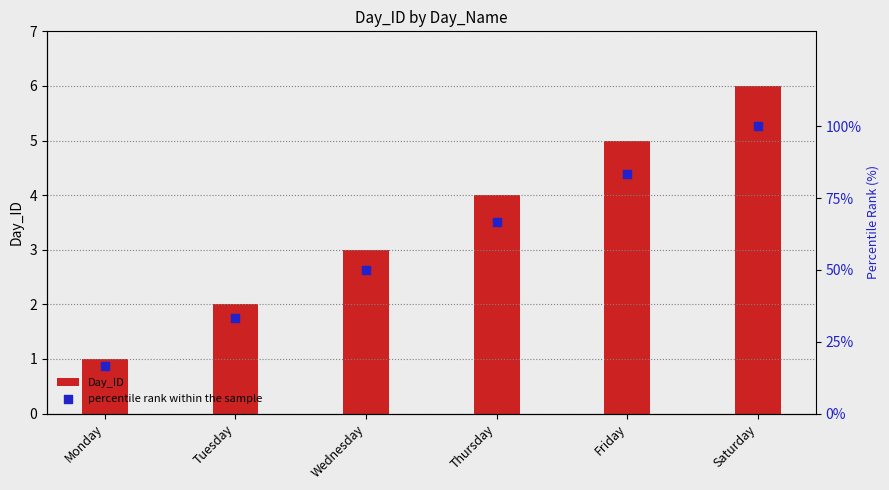

What are all the series names shown in the legend?

Day_ID, percentile rank within the sample